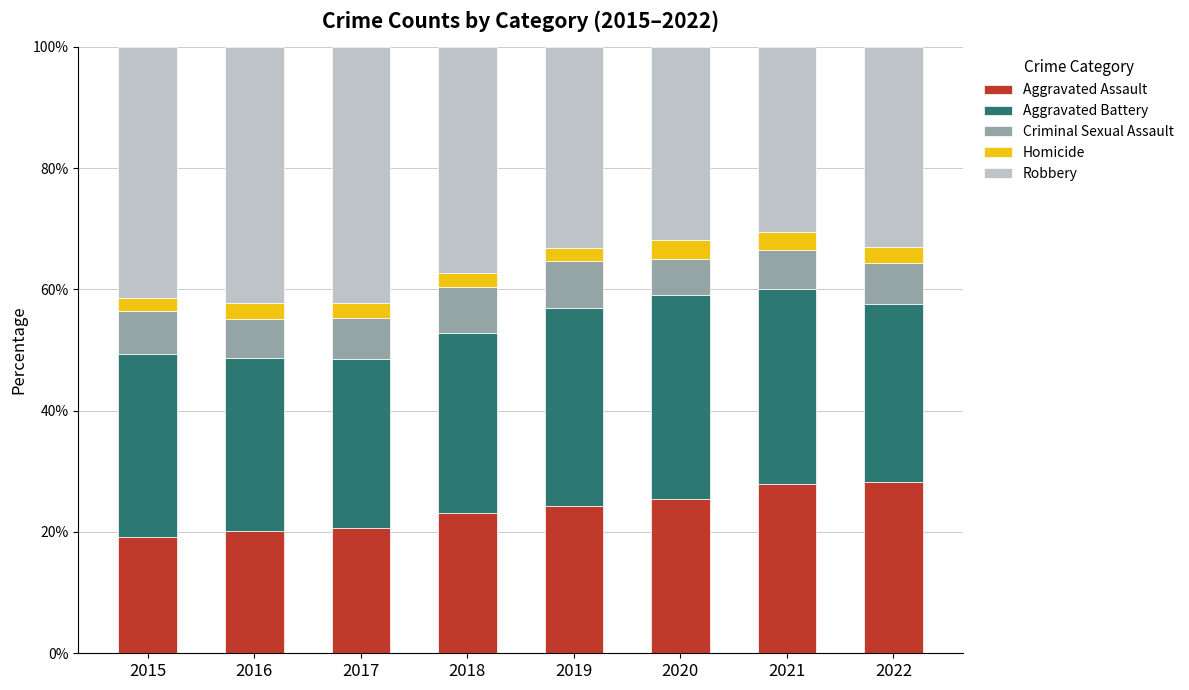

Count the number of data series in this chart.

5